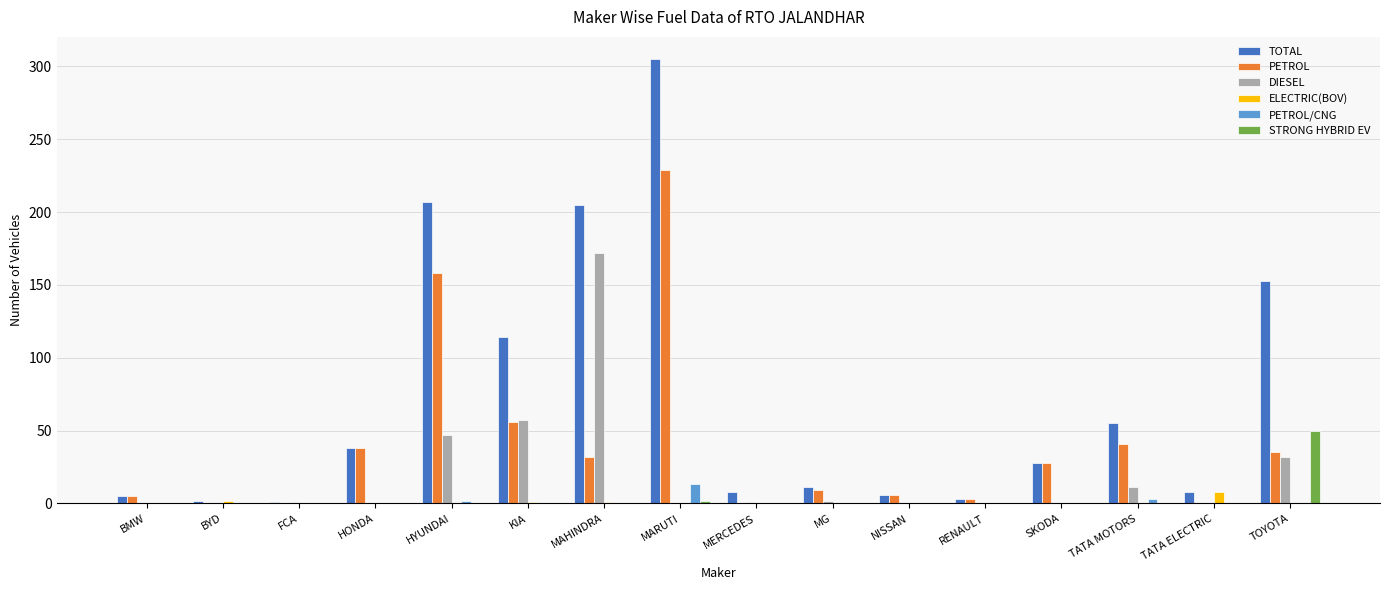

What is the maximum value for PETROL?

229